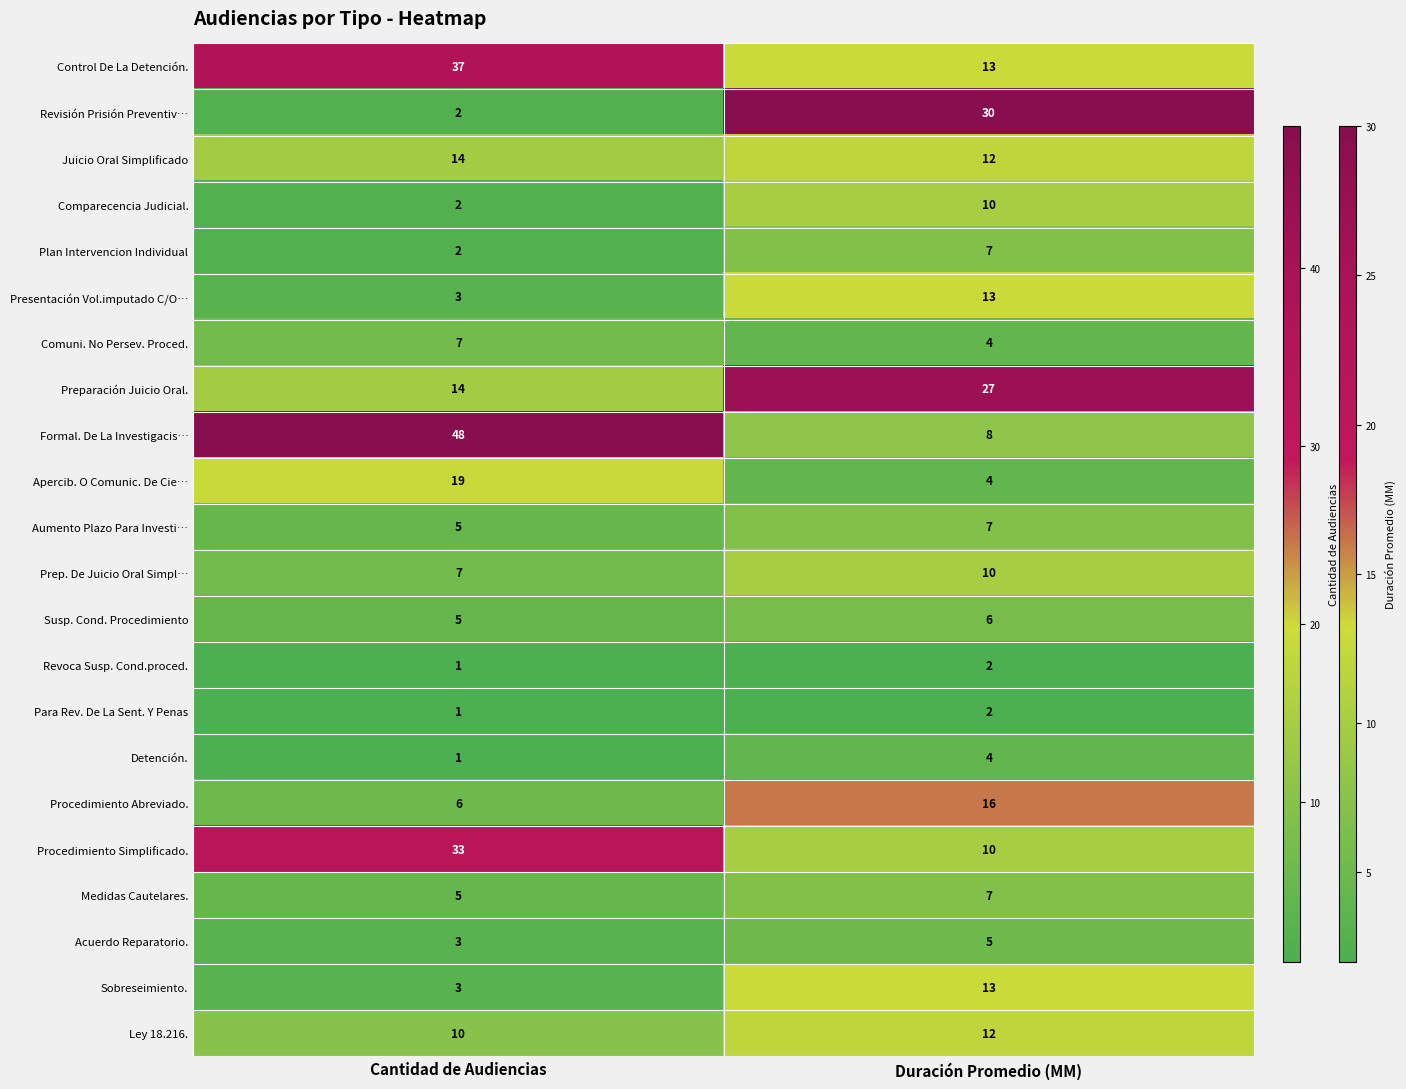

What is the sum of all Preparación Juicio Oral. values?

41